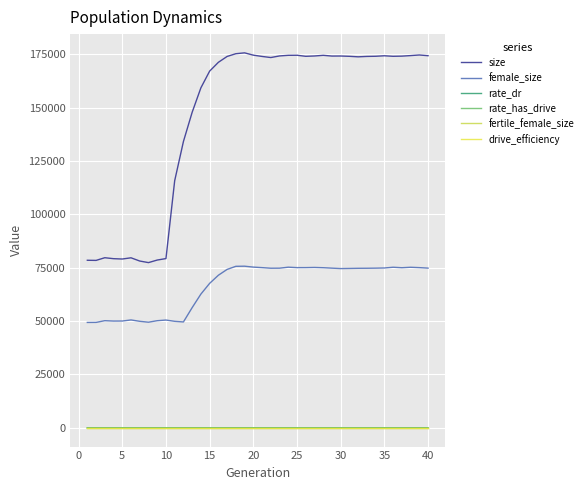

Which series has the widest spread of values?

size